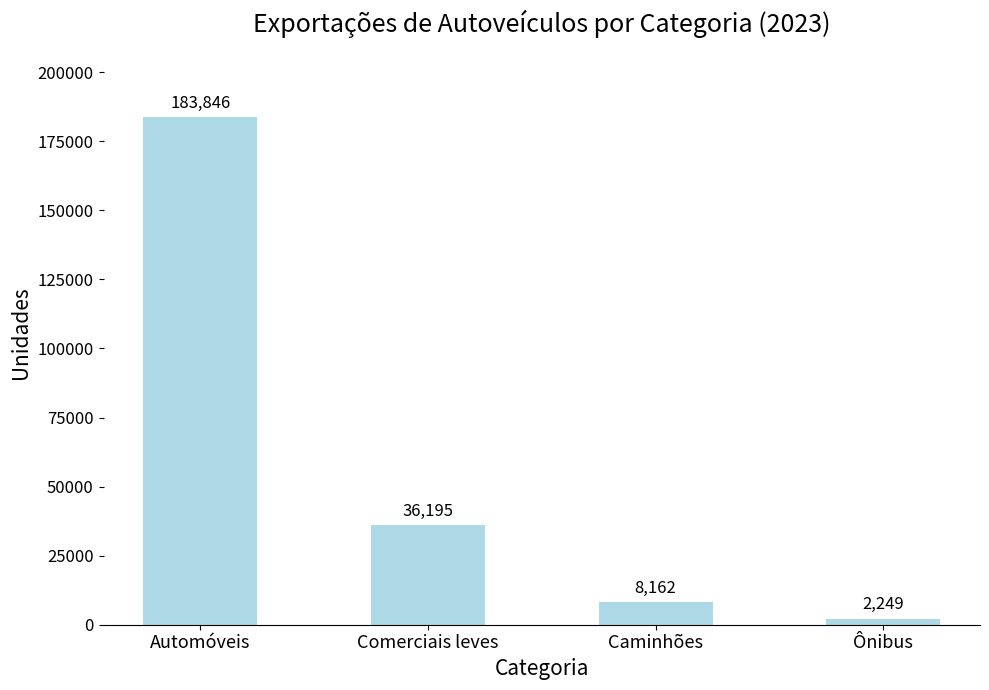

Count the number of categories in the chart.

4